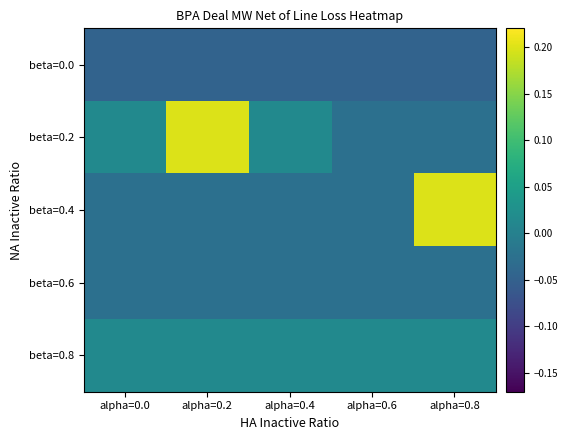

At how many categories does at least one series exceed 0?

5